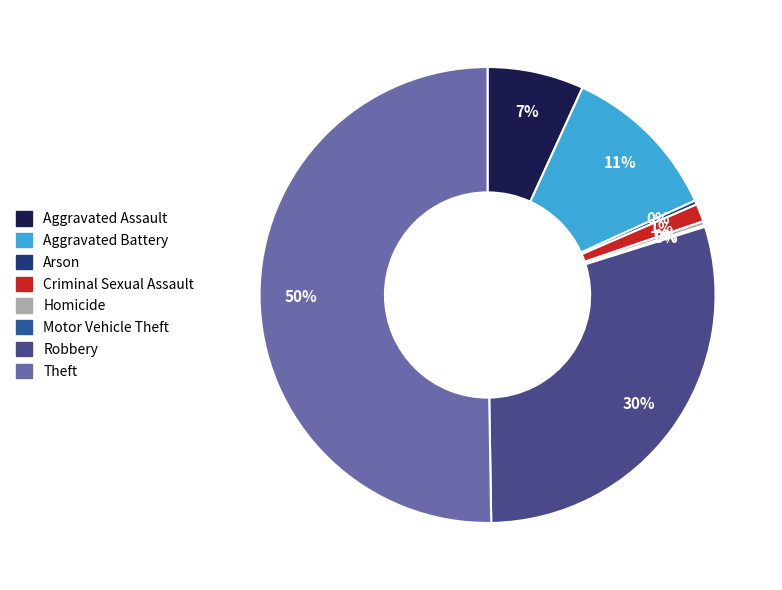

Which slice is the largest?

Theft